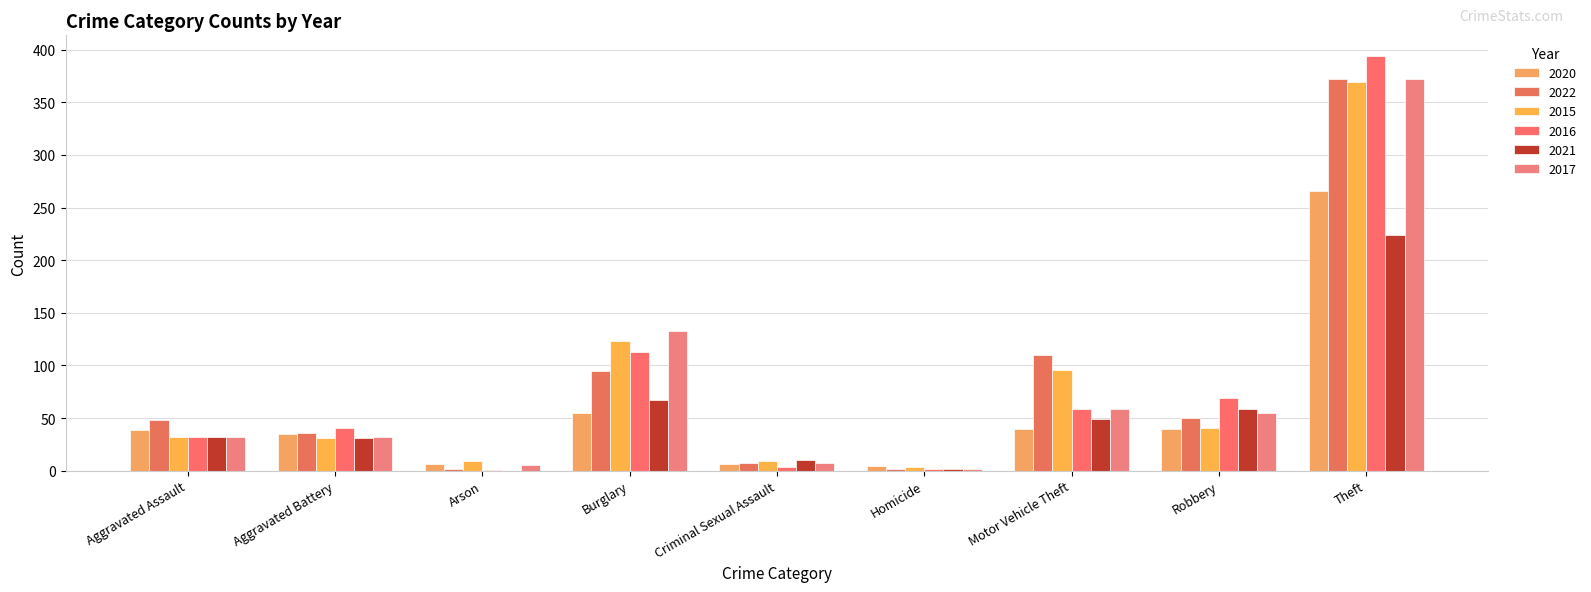

What is the average value of the 2016 series?

79